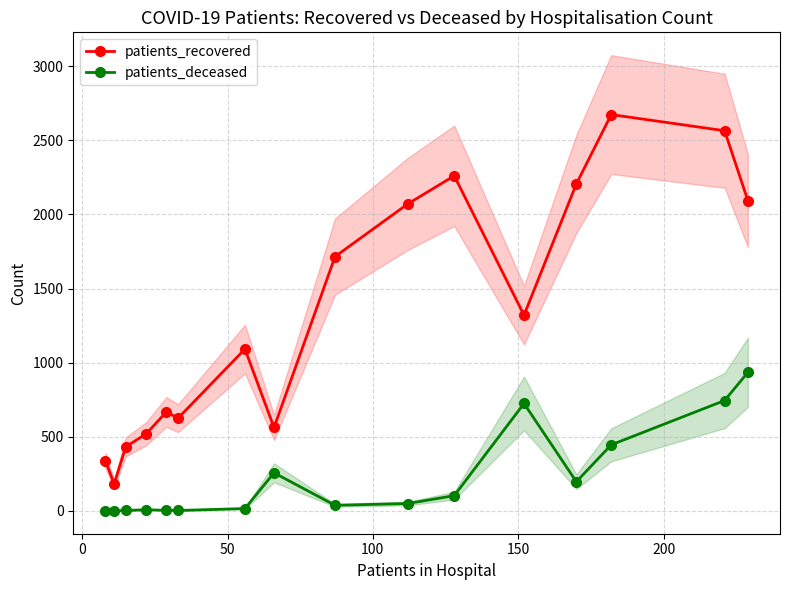

Rank the series by their maximum value, from lowest to highest.

patients_deceased, patients_recovered